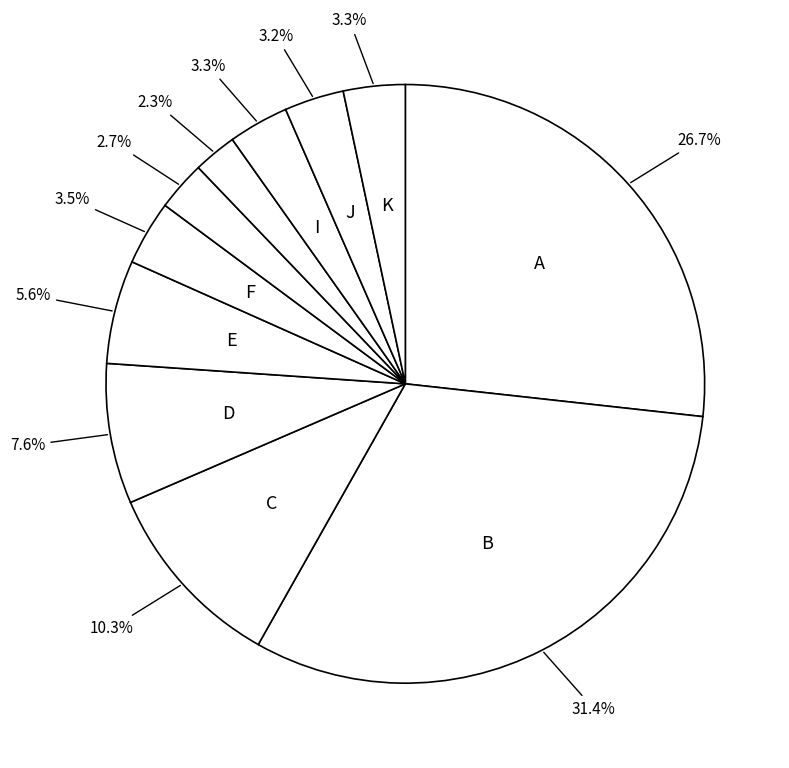

How many slices are in this pie chart?

11